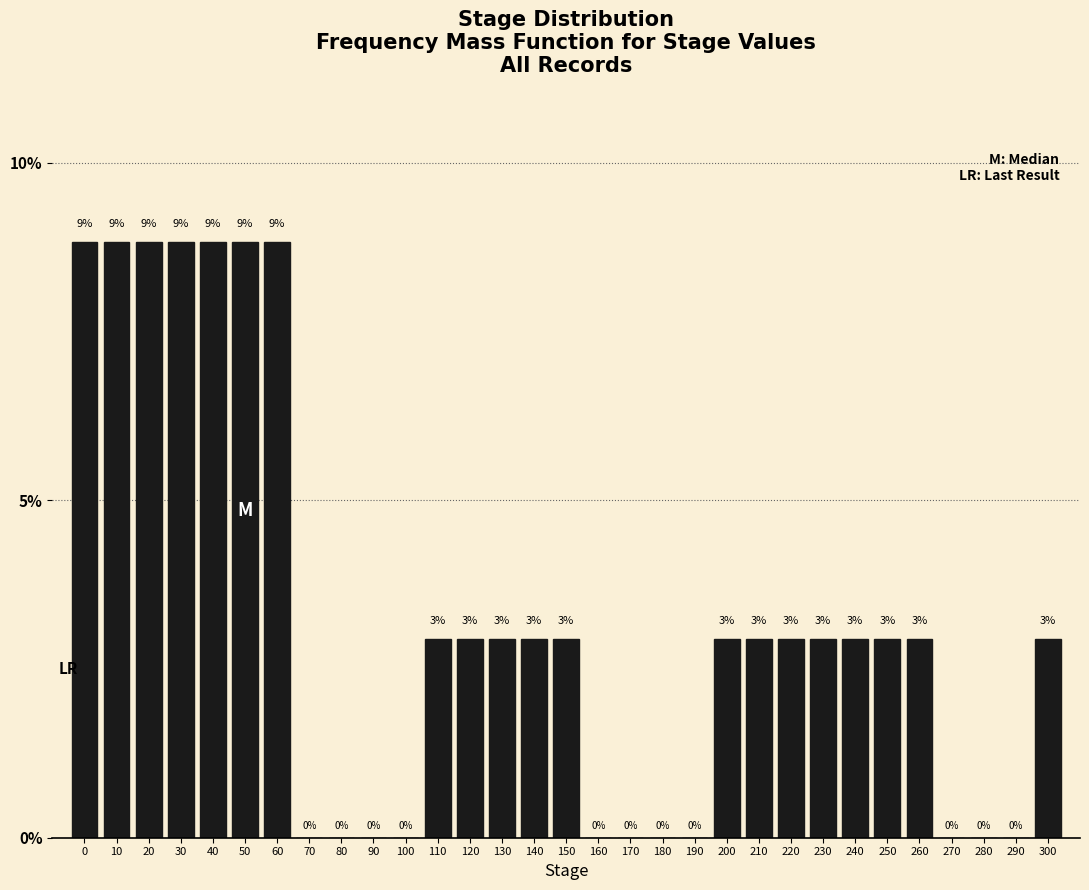

Are the bars horizontal?

No